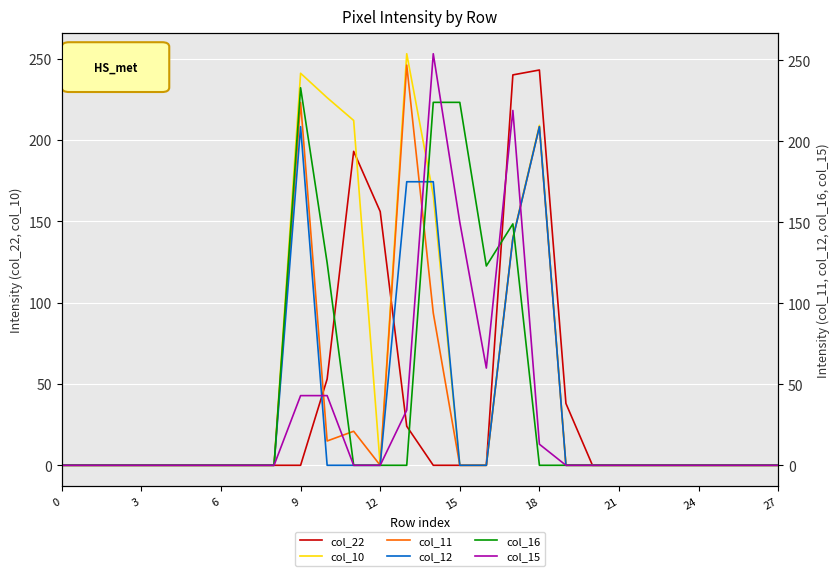

What is the difference between the second highest and minimum values in the col_16 series?

224